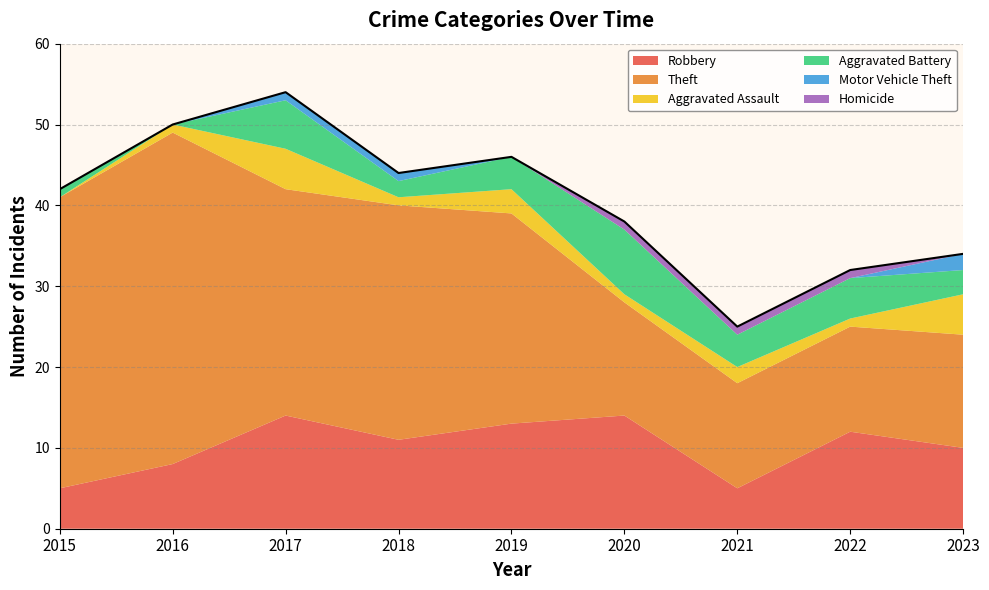

Where is the first local minimum for Robbery?

2018